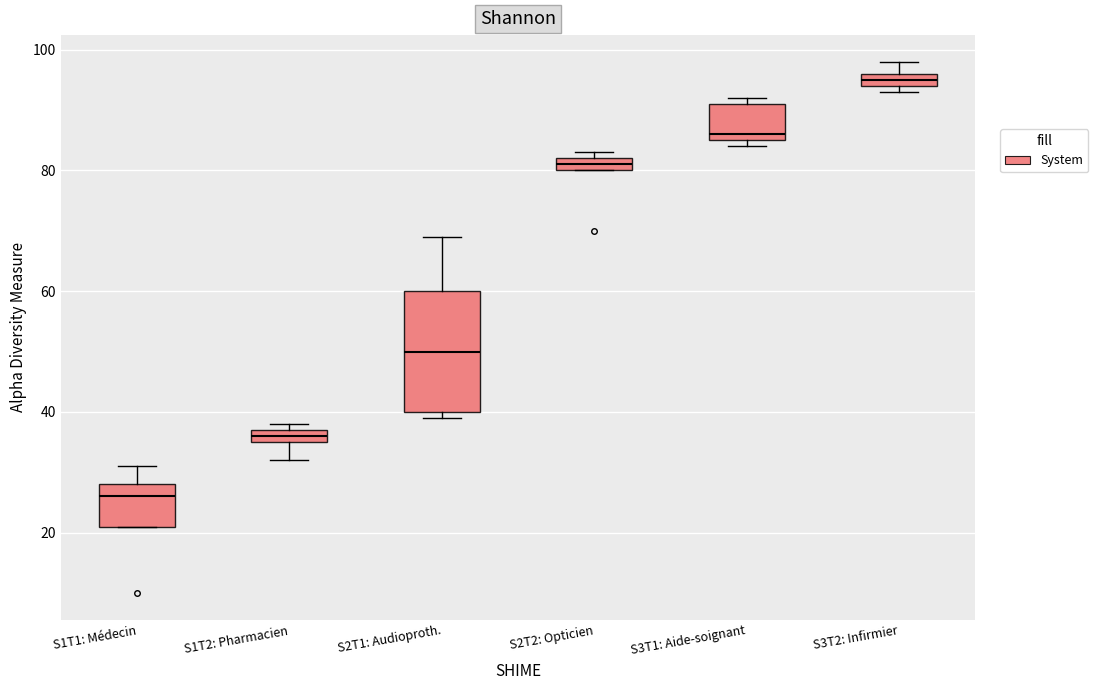

Where is the lower edge of the box for S3T1: Aide-soignant on the y-axis? The values are not printed on the chart, so give them approximately, as read against the axis.

86